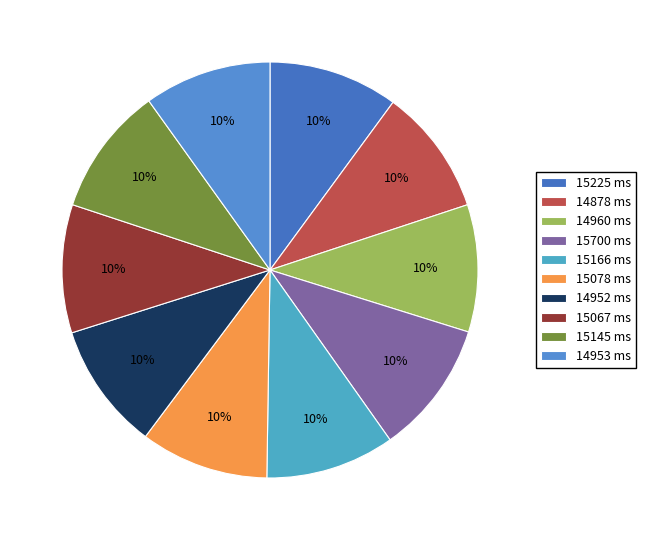

Rank the categories by value from lowest to highest.

14878, 14952, 14953, 14960, 15067, 15078, 15145, 15166, 15225, 15700